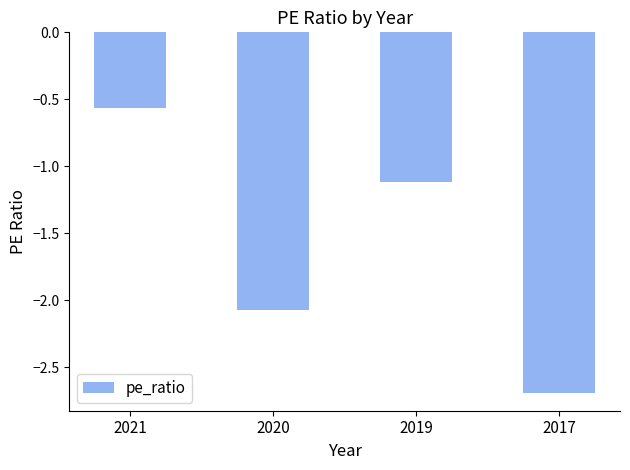

What is the change in value from 2019 to 2017?

-1.6